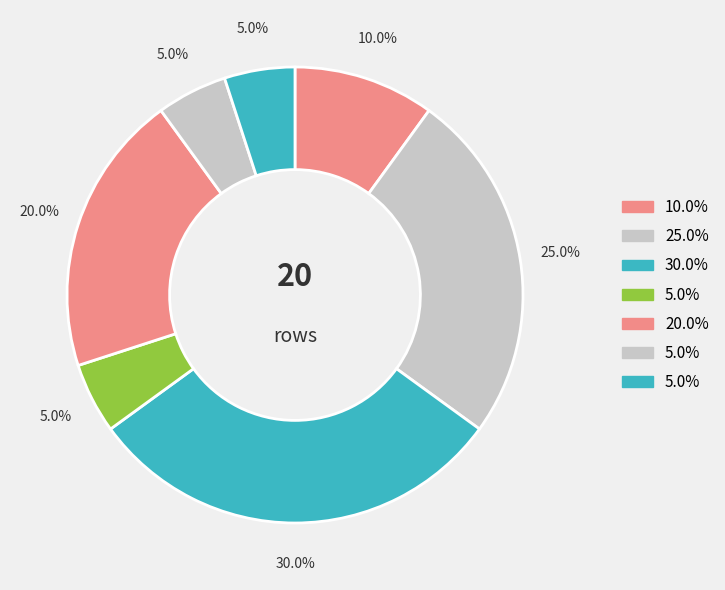

Count the number of slices in the pie.

7